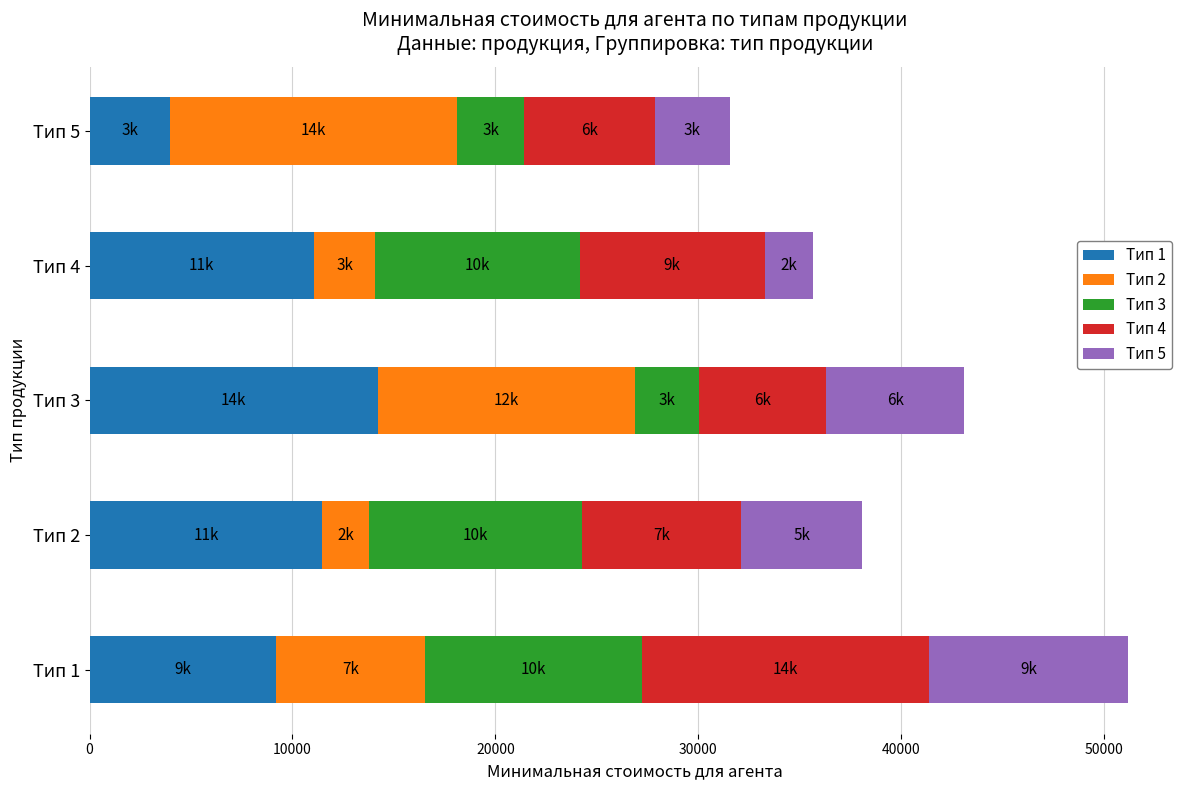

What is the total value across all series at Тип 1?

51184